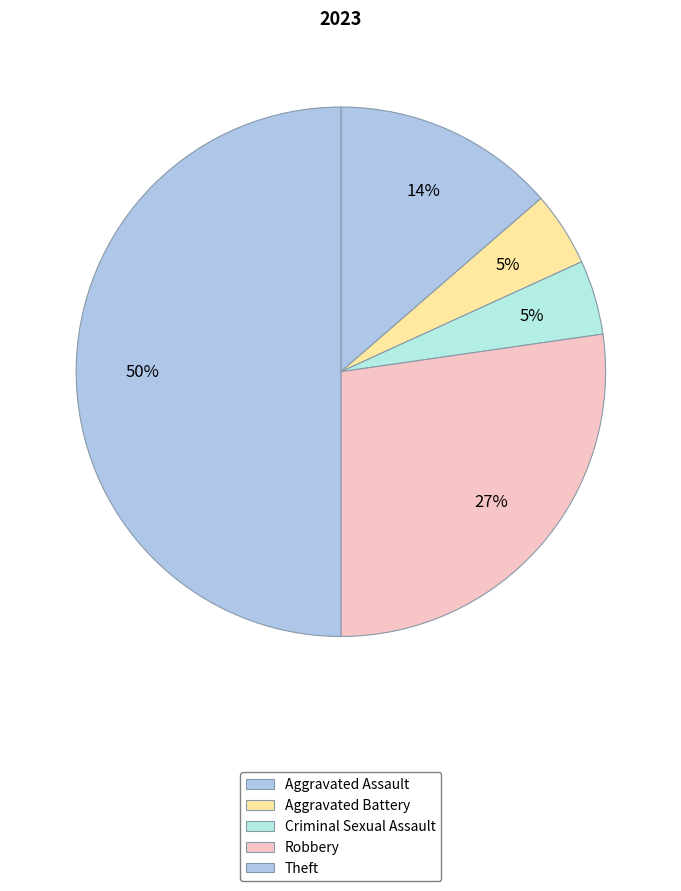

What portion of the pie excludes Aggravated Assault?

86.4%